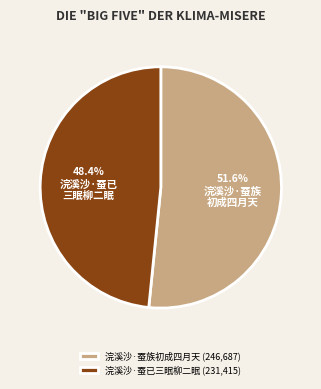

To the nearest percent, what portion does 浣溪沙·蚕已三眠柳二眠 represent?

48%